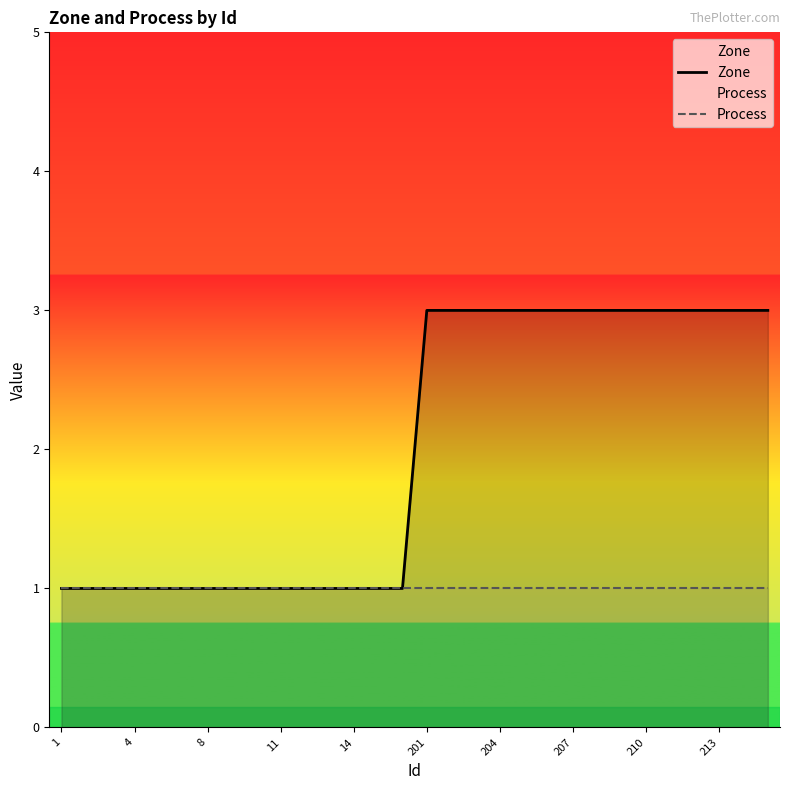

What is the minimum value for Zone?

1